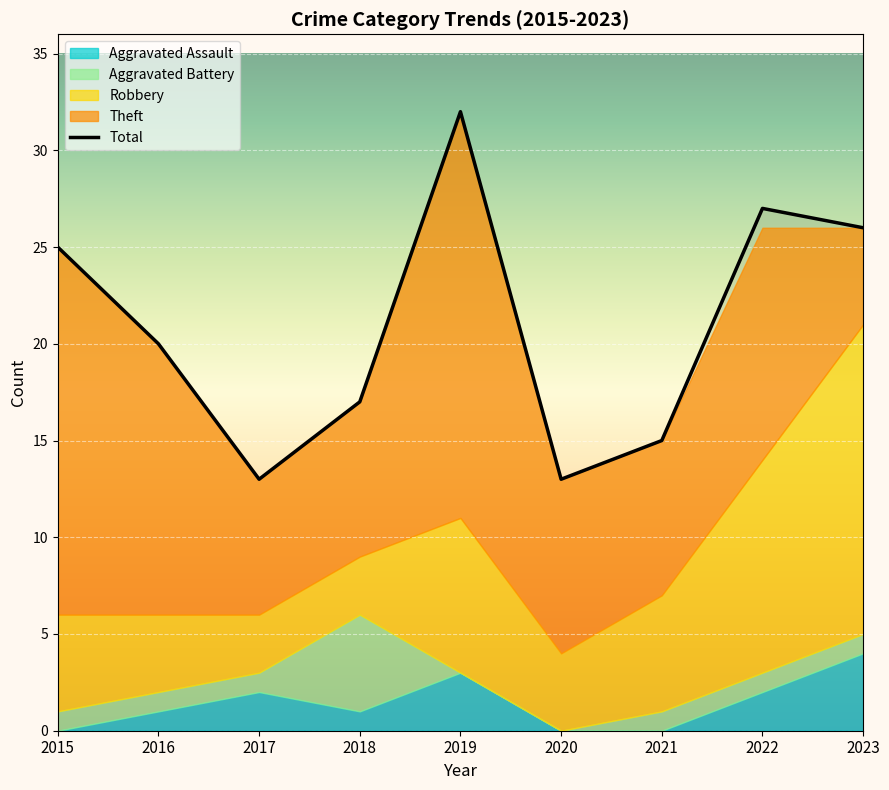

What is the difference between the maximum and minimum values?

19